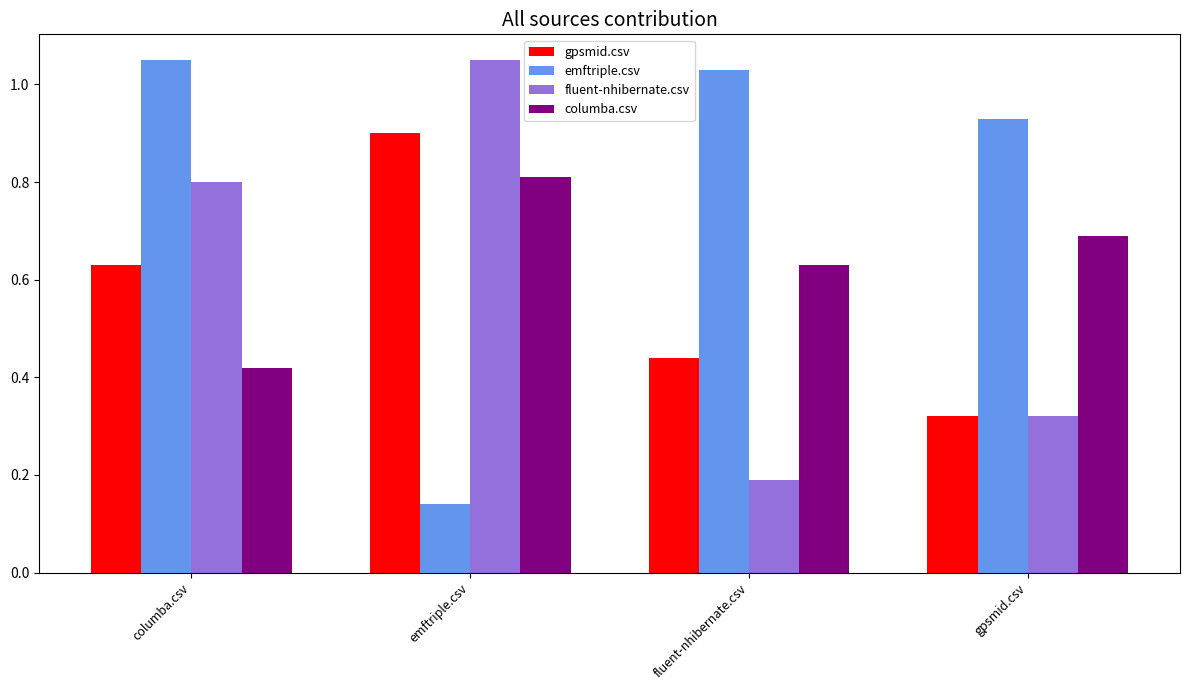

The value of emftriple.csv at columba.csv is 1.4. True or false?

False